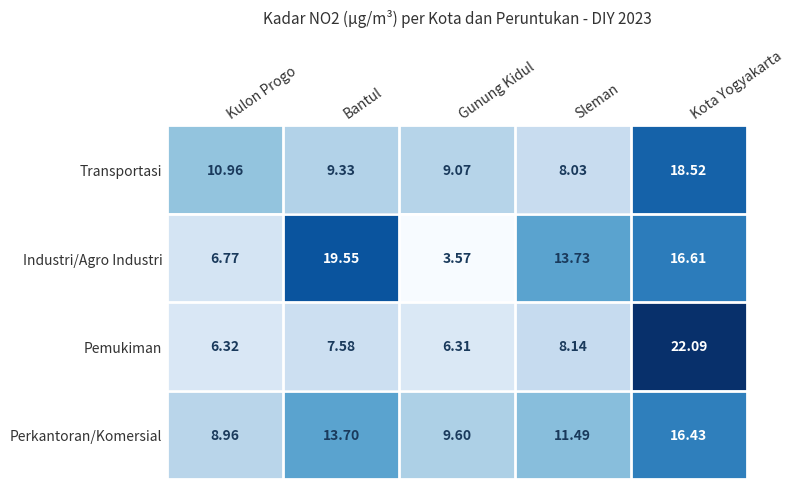

Between Bantul and Kota Yogyakarta, which series saw the biggest shift?

Pemukiman